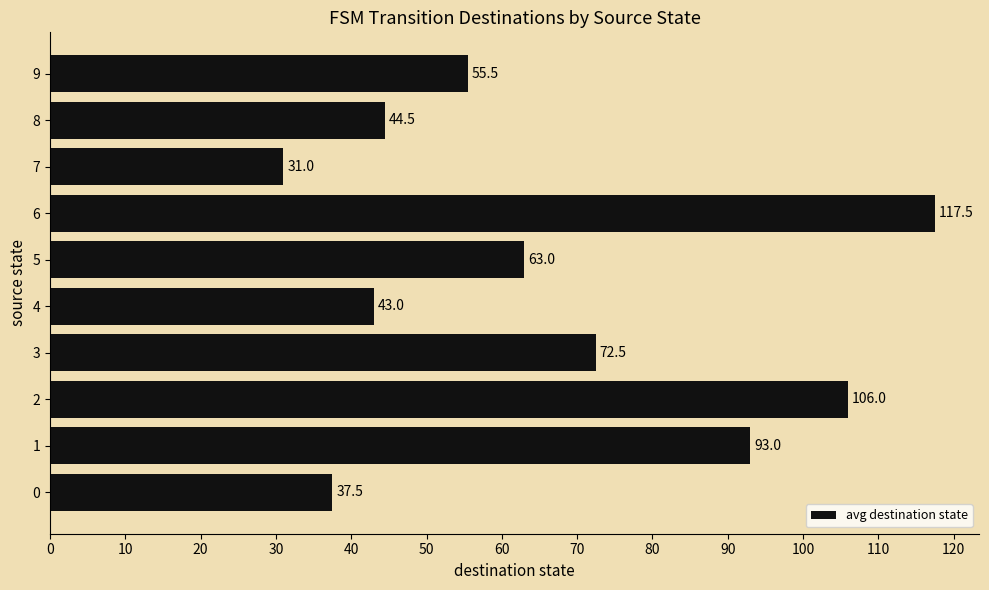

Reading bottom to top, list all the values displayed in this chart.

0=37.5	1=93.0	2=106.0	3=72.5	4=43.0	5=63.0	6=117.5	7=31.0	8=44.5	9=55.5